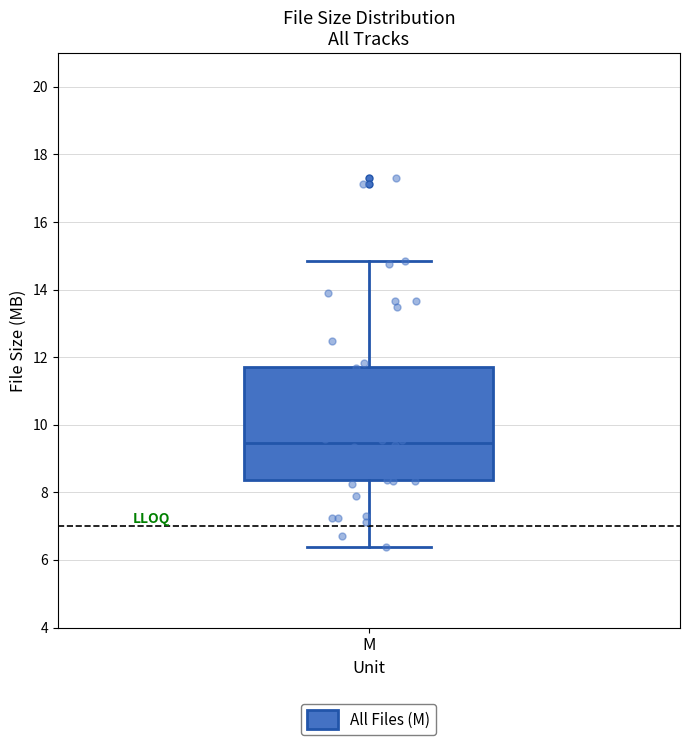

Read this box plot against the y-axis: the position of the median line, the range covered by the box, and the ends of both whiskers. The values are not printed on the chart, so give them approximately, as read against the axis.

median 9.4, box 8.4 to 11.8, whiskers 6.4 to 14.8